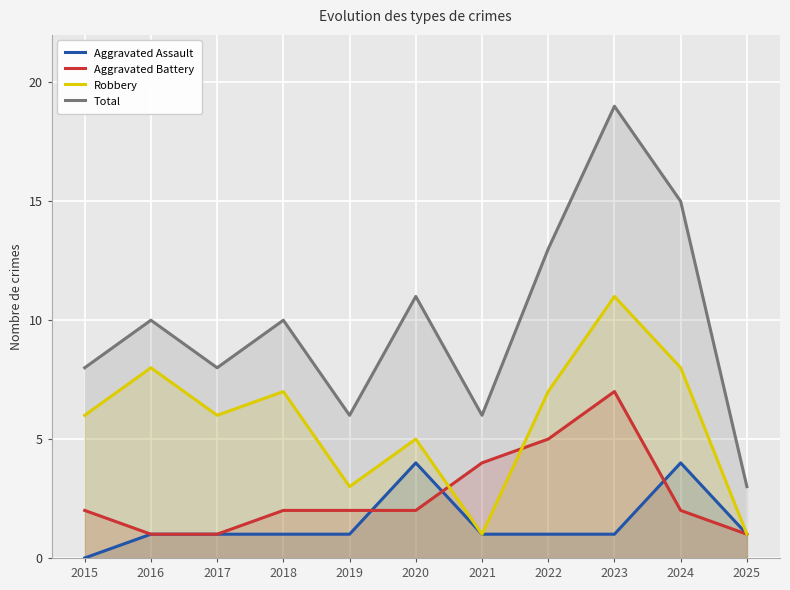

How many intersections are there between Robbery and Aggravated Battery?

2